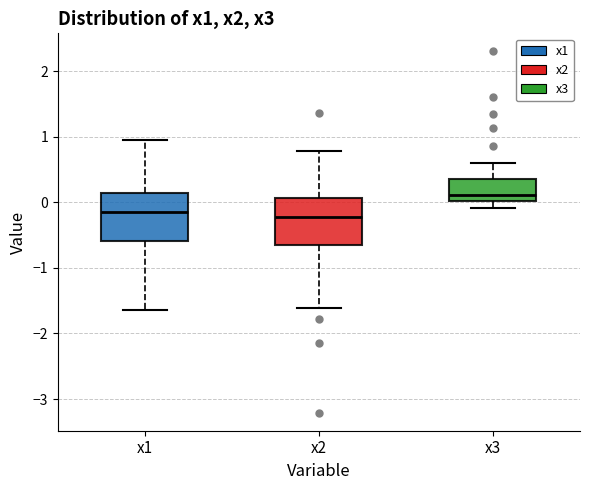

Reading left to right, transcribe this box plot: for each box, give where its median line is, the range the box spans, and where its two whiskers end, as read against the y-axis. The values are not printed on the chart, so give them approximately, as read against the axis.

x1: median -0.2, box -0.6 to 0.1, whiskers -1.6 to 1.0
x2: median -0.2, box -0.6 to 0.1, whiskers -1.6 to 0.8
x3: median 0.1, box 0.0 to 0.3, whiskers -0.1 to 0.6